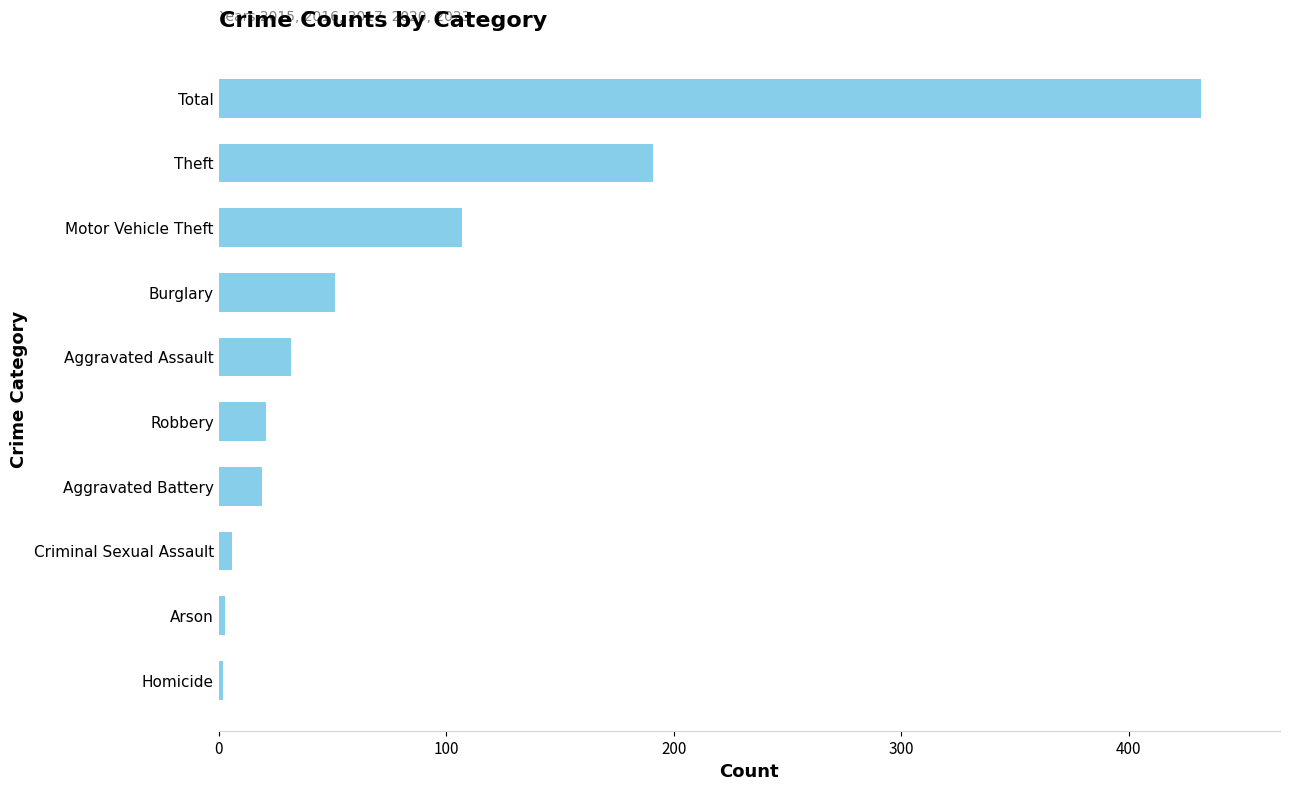

Count the number of data series in this chart.

1